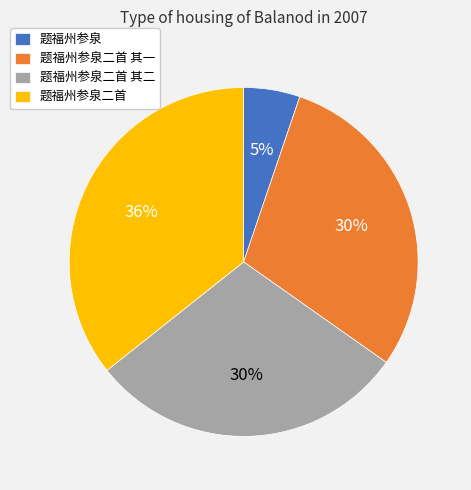

To the nearest percent, what is the difference between the 题福州参泉二首 其二 and 题福州参泉二首 slice percentages?

6%